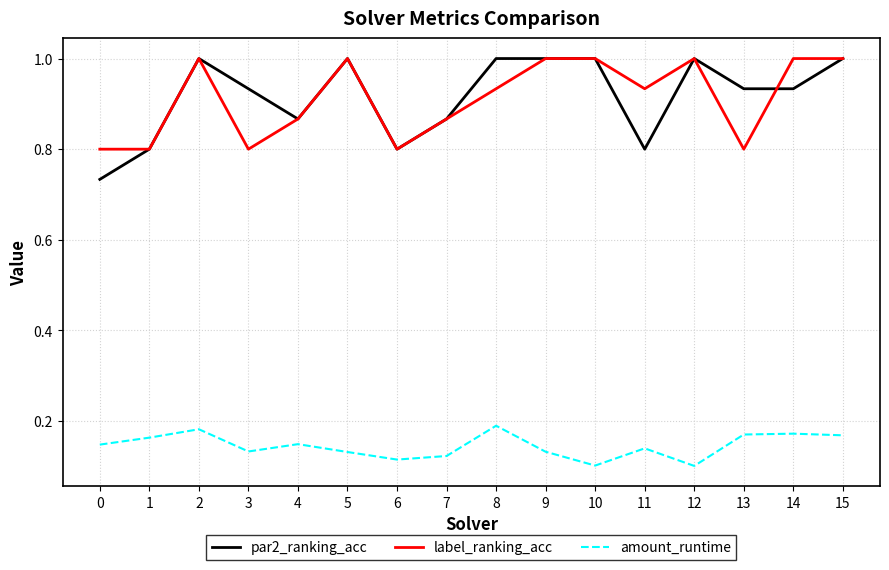

Rank the series at 3 from highest to lowest value.

par2_ranking_acc, label_ranking_acc, amount_runtime